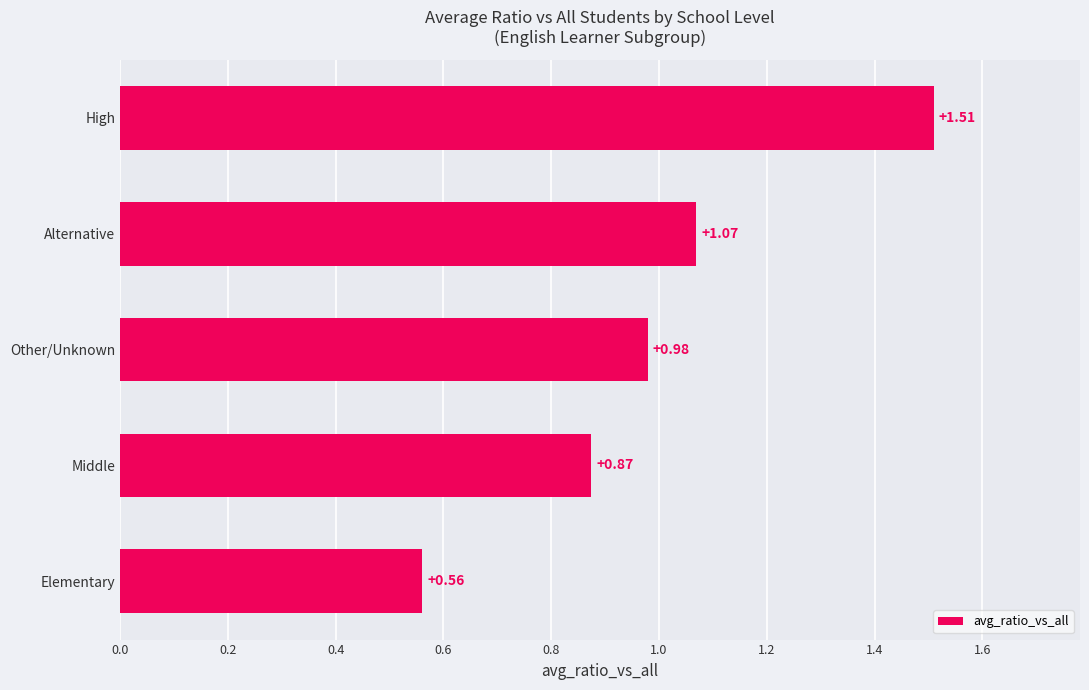

What is the change in value from Elementary to Other/Unknown?

+0.4